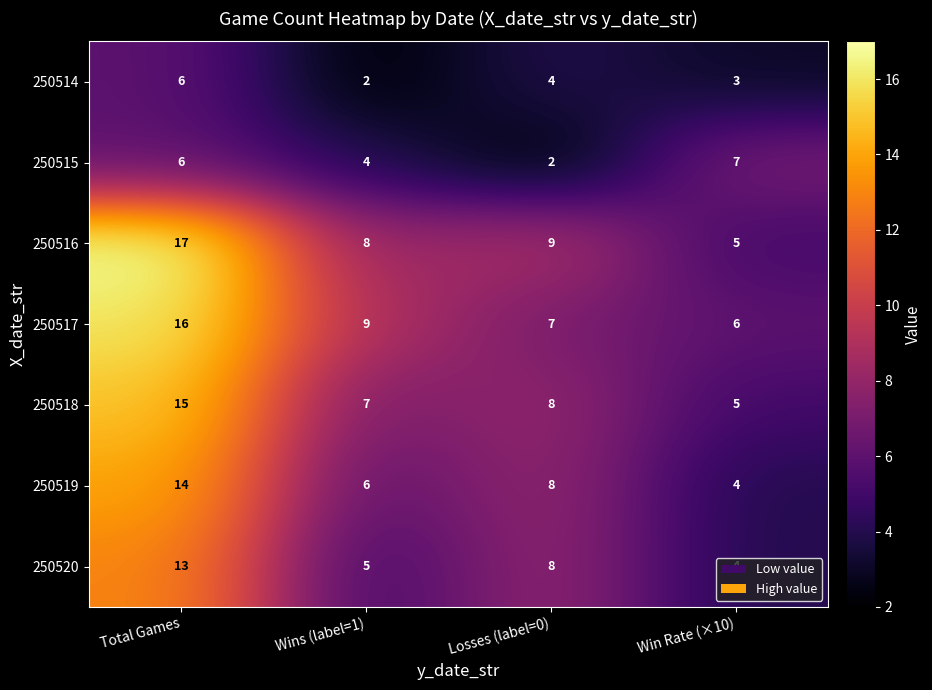

How many distinct data groups are displayed?

7